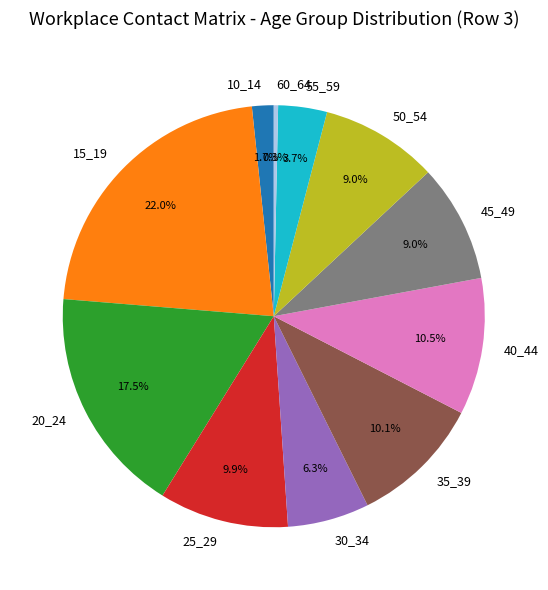

To the nearest percent, what is the difference between the 60_64 and 30_34 slice percentages?

6%